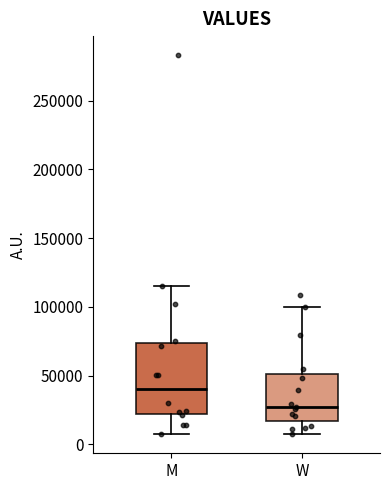

Reading left to right, transcribe this box plot: for each box, give where its median line is, the range the box spans, and where its two whiskers end, as read against the y-axis. The values are not printed on the chart, so give them approximately, as read against the axis.

M: median 40000, box 20000 to 75000, whiskers 5000 to 115000
W: median 25000, box 15000 to 50000, whiskers 5000 to 100000